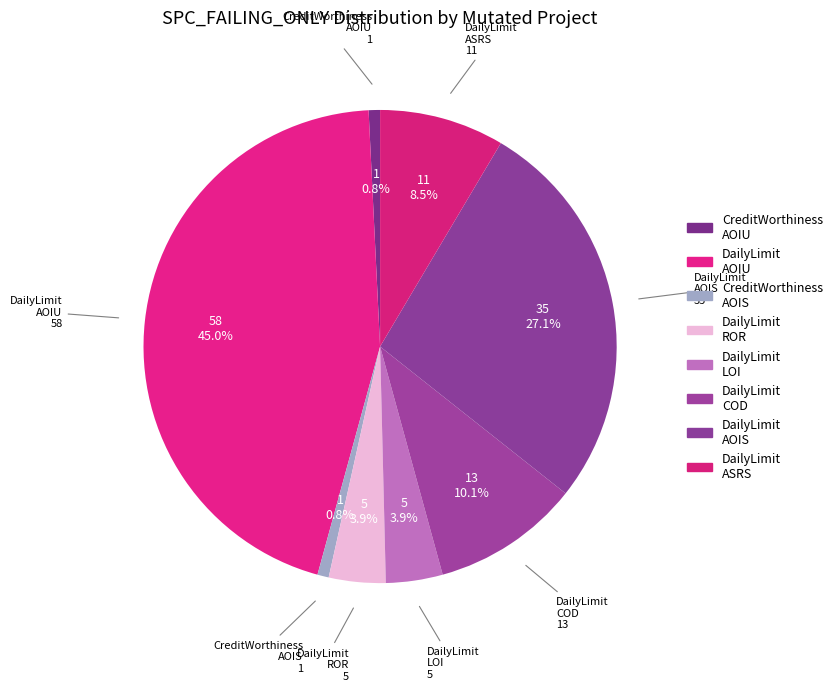

Count the number of slices in the pie.

8